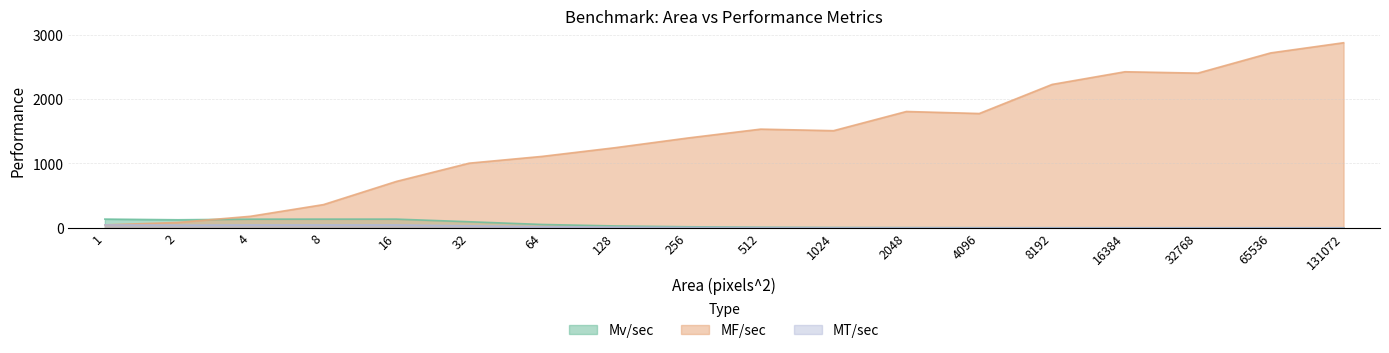

Which series has the largest range (max minus min)?

MF/sec